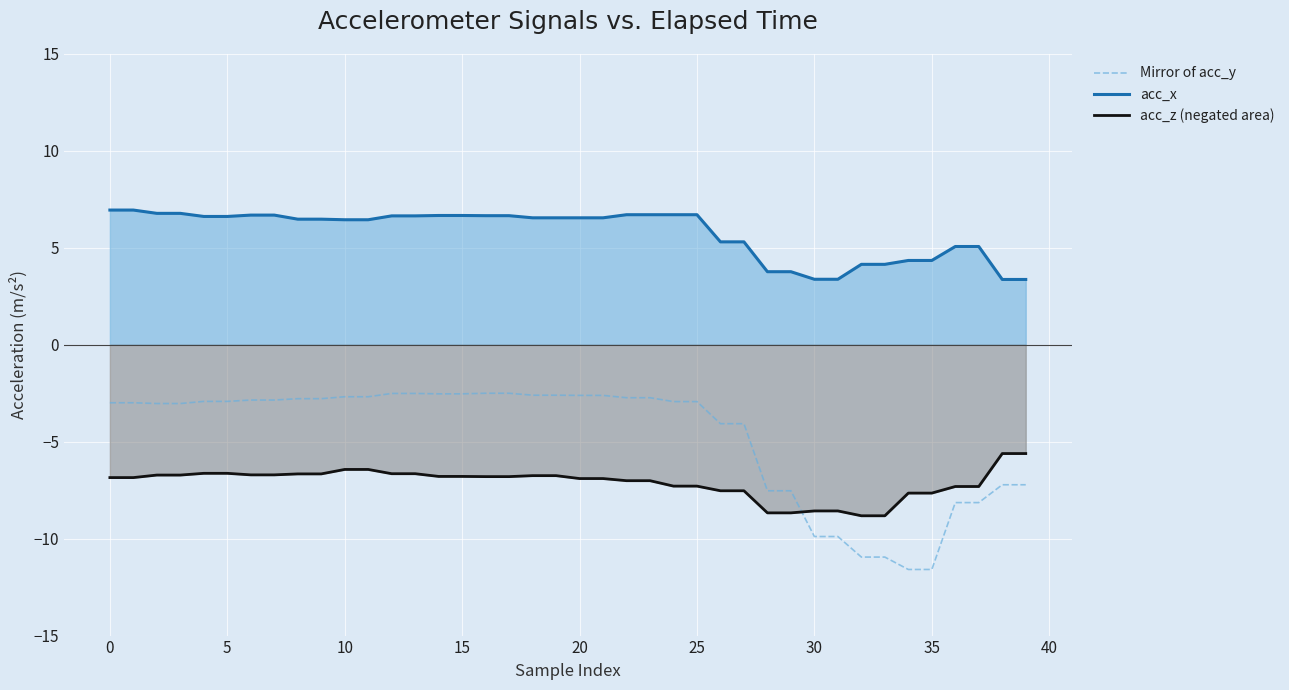

How many data points does each series have?

40